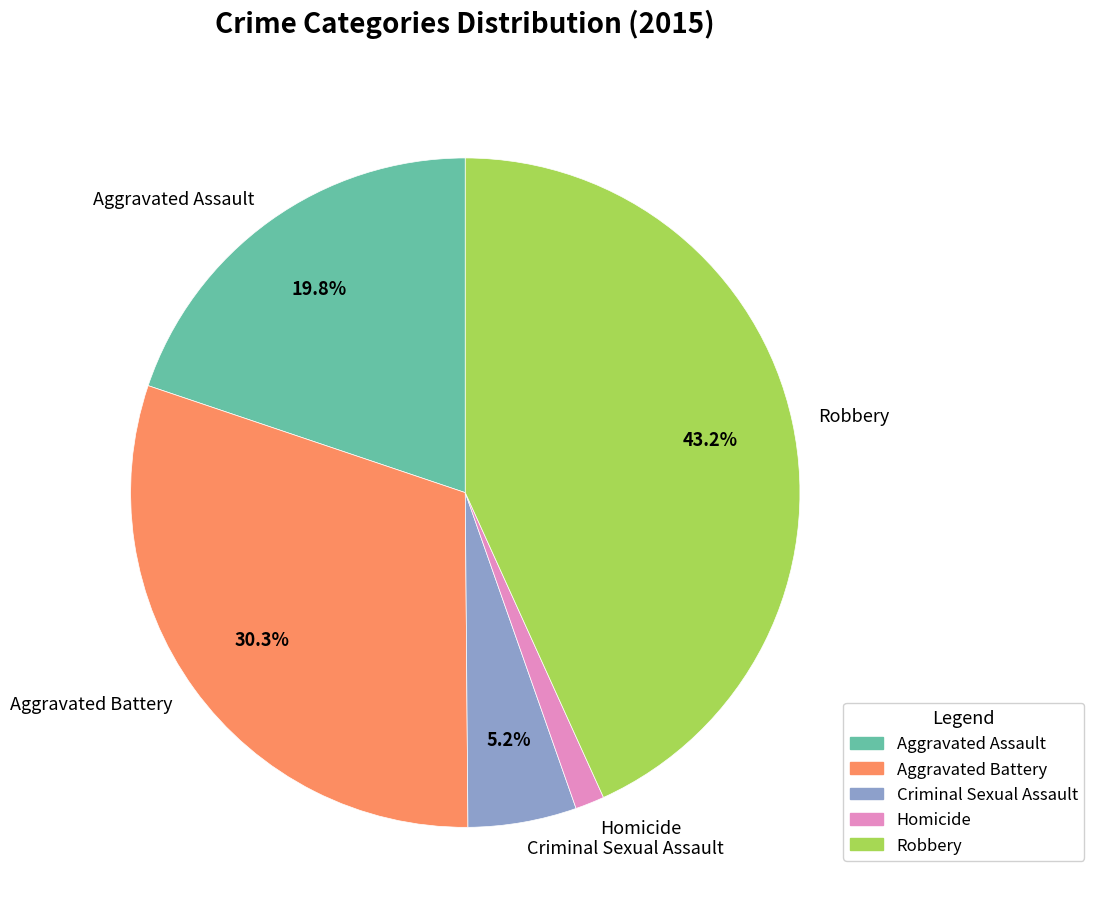

What is the smallest slice in the pie chart?

Homicide